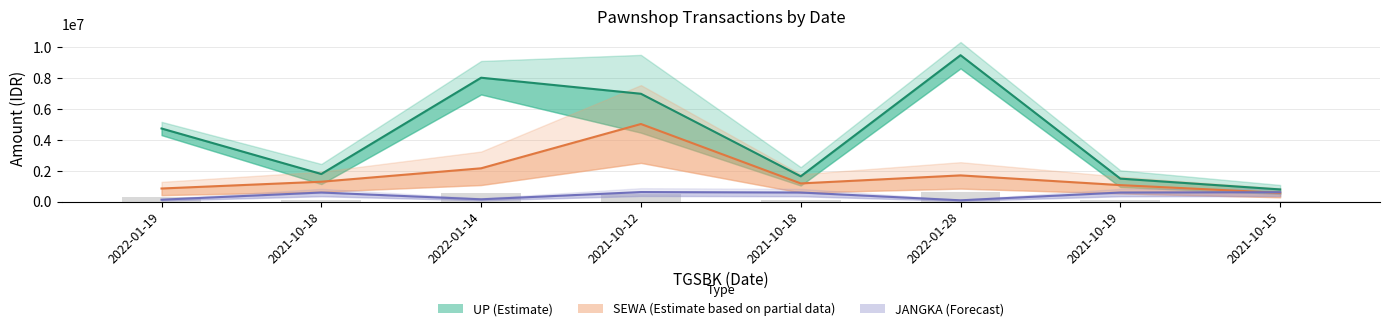

Is the value of SEWA (Estimate based on partial data) at 2021-10-19 greater than the value of JANGKA (Forecast) at 2022-01-28?

Yes